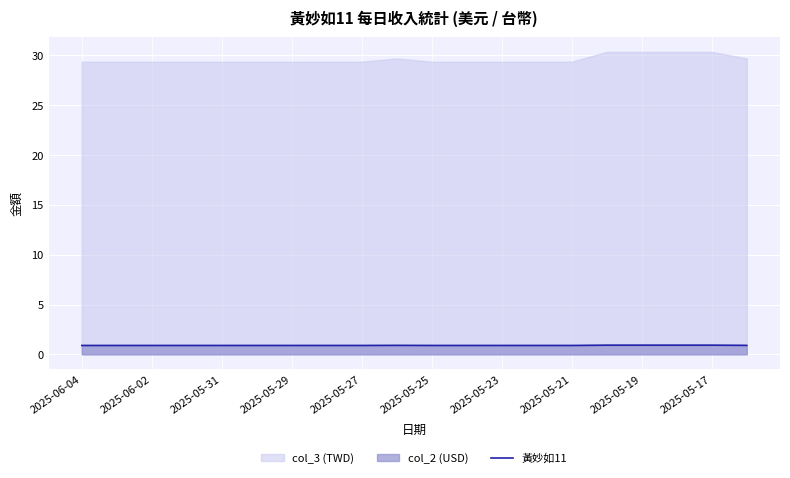

Reading left to right, what are all the values shown in this chart?

0.9	0.9	0.9	0.9	0.9	0.9	0.9	0.9	0.9	0.9	0.9	0.9	0.9	0.9	0.9	0.9	0.9	0.9	0.9	0.9